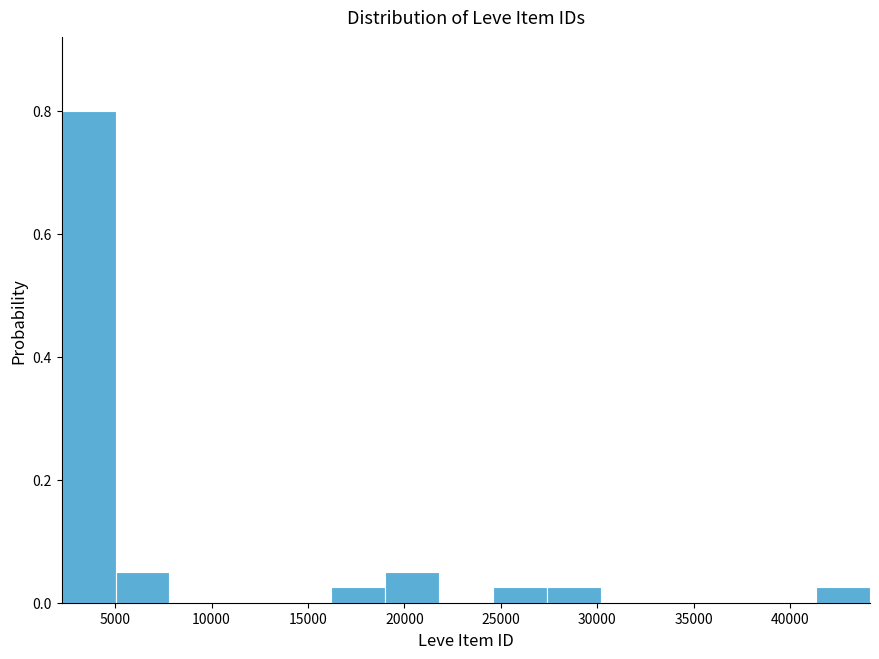

Over which range of the x-axis is the bar tallest?

2000 to 5000